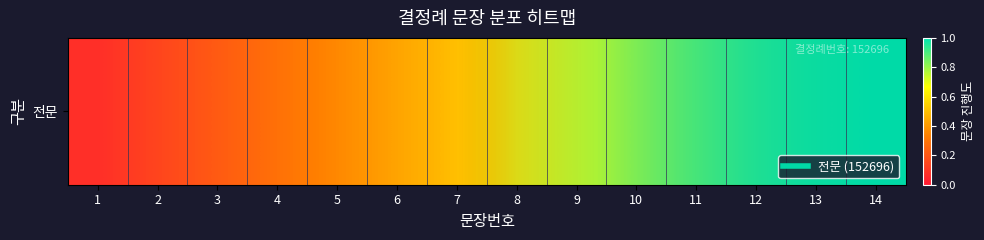

List the labels in order of value, smallest first.

1, 2, 3, 4, 5, 6, 7, 8, 9, 10, 11, 12, 13, 14